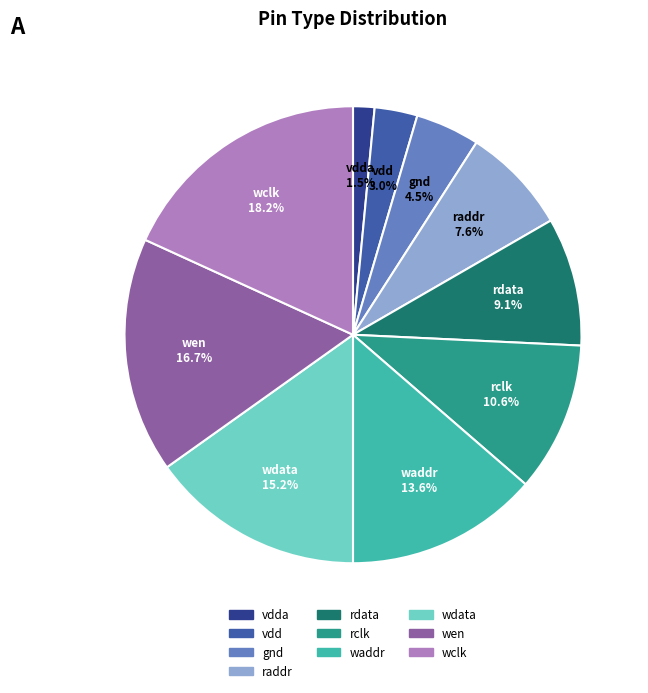

Is there a majority slice in this chart?

No